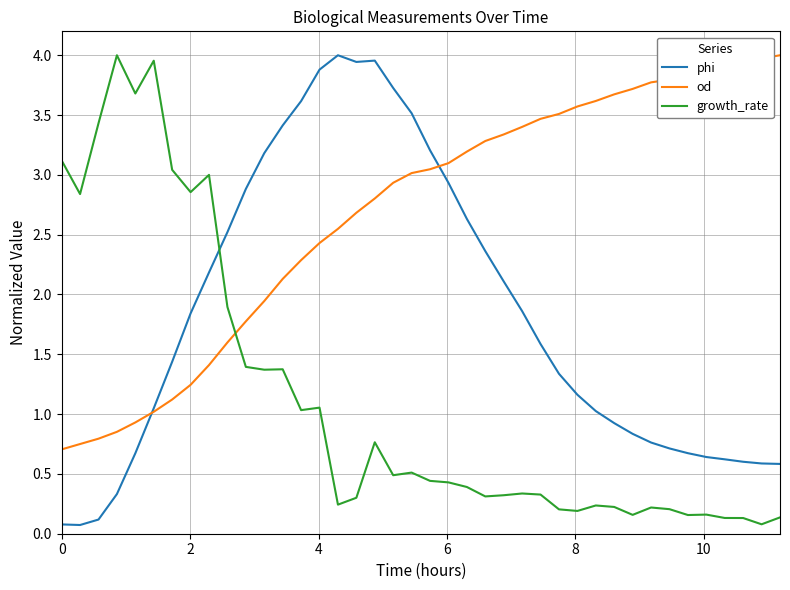

List the series in order of their overall mean, lowest first.

growth_rate, phi, od